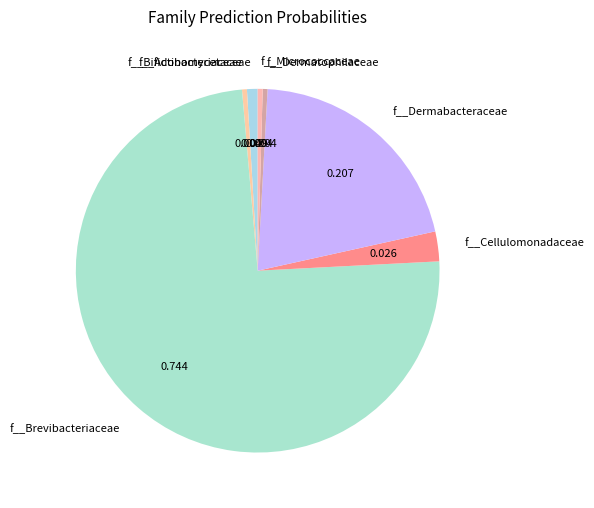

Which has a higher value, f__Micrococcaceae or f__Dermabacteraceae?

f__Dermabacteraceae